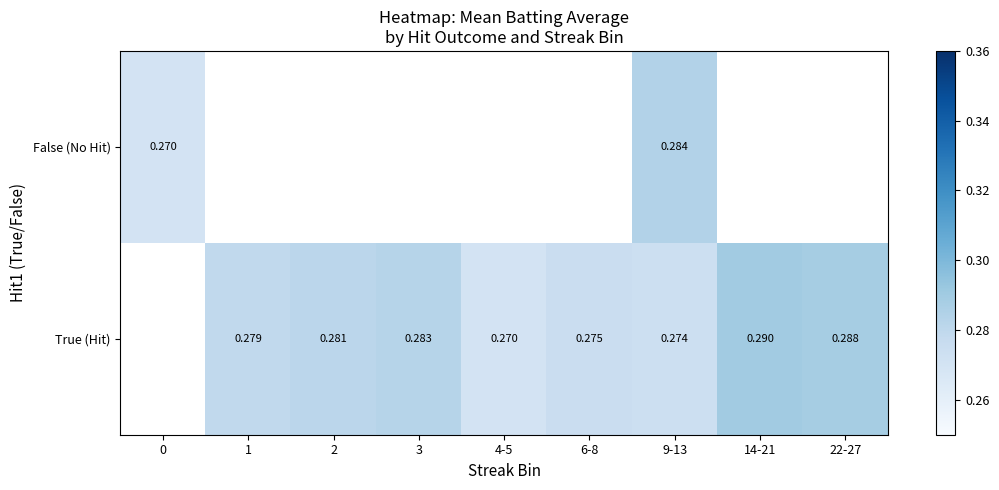

True or false: True (Hit) has a value of 0.4 at 14-21.

False